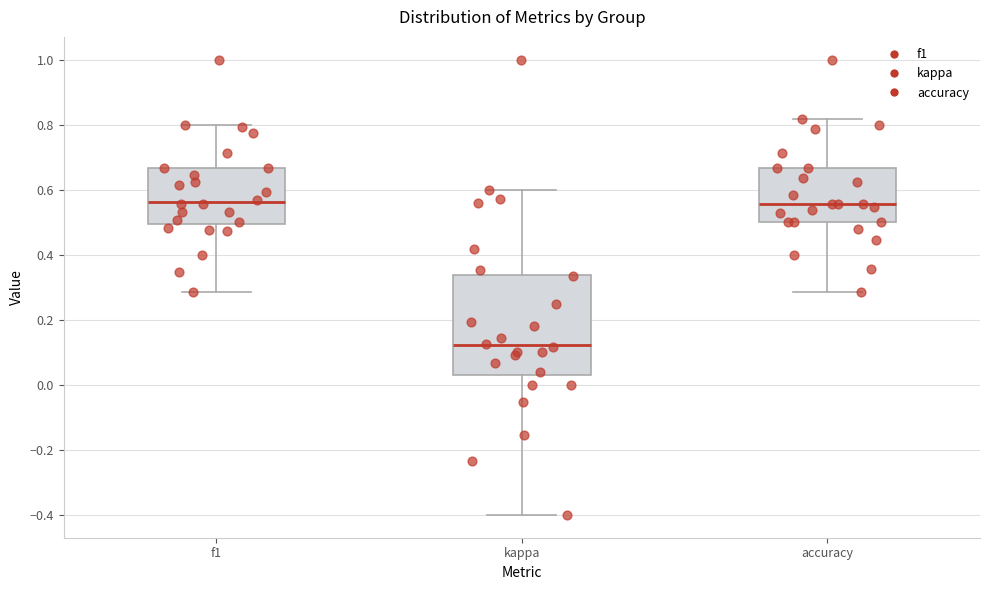

Reading left to right, read every box against the y-axis: the position of its median line, the range the box covers, and the ends of its whiskers. The values are not printed on the chart, so give them approximately, as read against the axis.

f1: median 0.56, box 0.50 to 0.66, whiskers 0.28 to 0.80
kappa: median 0.12, box 0.02 to 0.34, whiskers -0.40 to 0.60
accuracy: median 0.56, box 0.50 to 0.66, whiskers 0.28 to 0.82